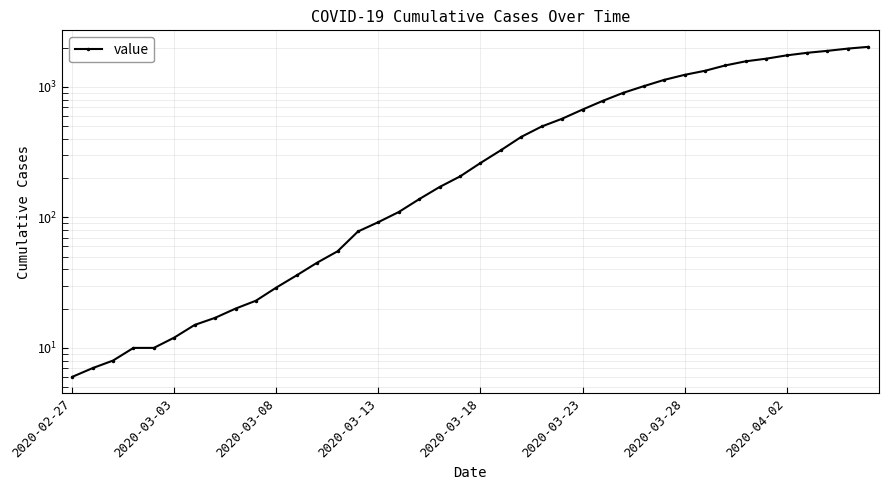

The value at 2020-04-02 is 1743. True or false?

True